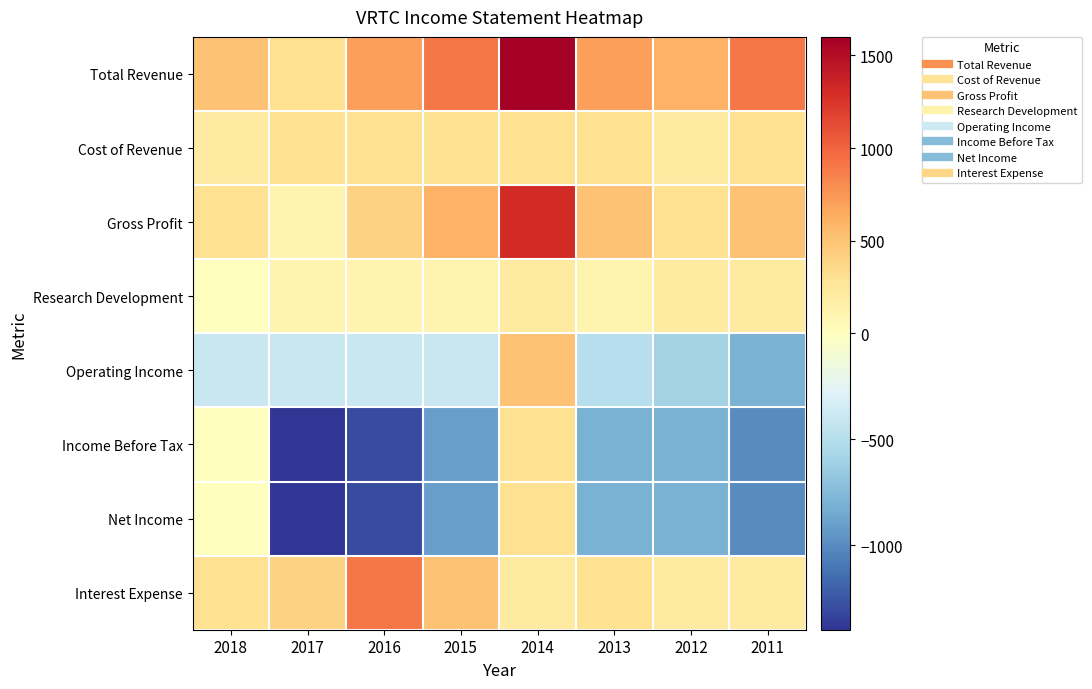

Reading left to right, what are all the values shown in this chart?

Total Revenue: 2018=500	2017=300	2016=700	2015=900	2014=1600	2013=700	2012=600	2011=900
Cost of Revenue: 2018=200	2017=300	2016=300	2015=300	2014=300	2013=300	2012=200	2011=300
Gross Profit: 2018=300	2017=100	2016=400	2015=600	2014=1300	2013=500	2012=300	2011=500
Research Development: 2018=0	2017=100	2016=100	2015=100	2014=200	2013=100	2012=200	2011=200
Operating Income: 2018=-400	2017=-400	2016=-400	2015=-400	2014=500	2013=-500	2012=-600	2011=-800
Income Before Tax: 2018=0	2017=-1400	2016=-1300	2015=-900	2014=300	2013=-800	2012=-800	2011=-1000
Net Income: 2018=0	2017=-1400	2016=-1300	2015=-900	2014=300	2013=-800	2012=-800	2011=-1000
Interest Expense: 2018=300	2017=400	2016=900	2015=500	2014=200	2013=300	2012=200	2011=200